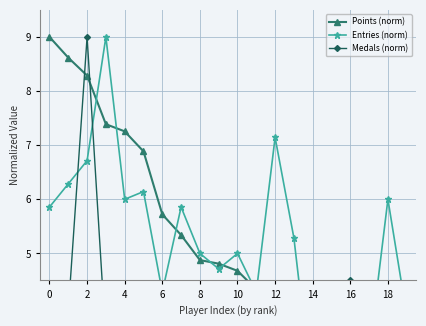

Where is the first local minimum for Points (norm)?

12